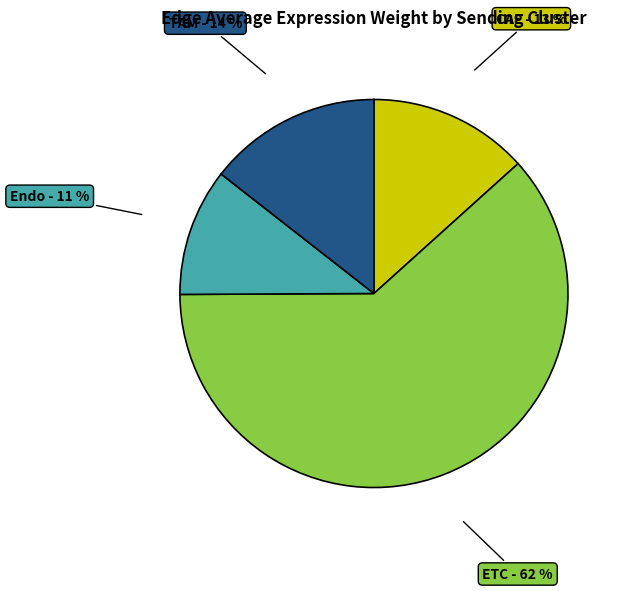

To the nearest percent, what is the difference between the largest and smallest slice percentages?

51%